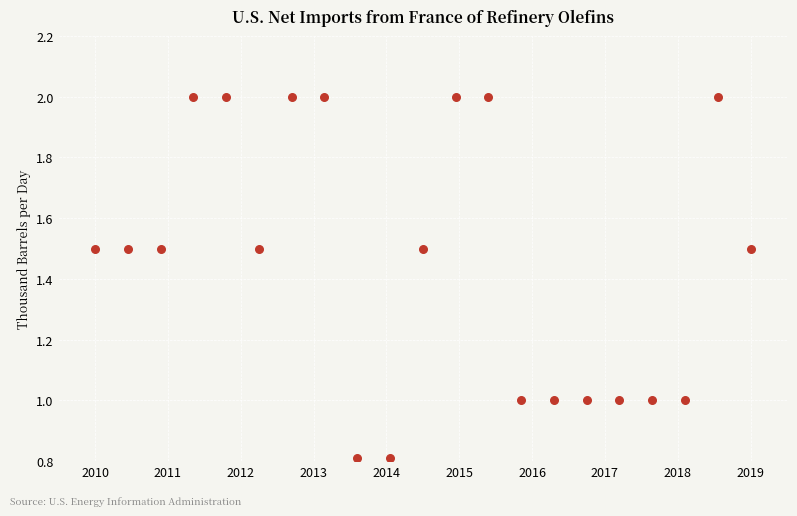

What is the range of X values (max minus min)?

9.0